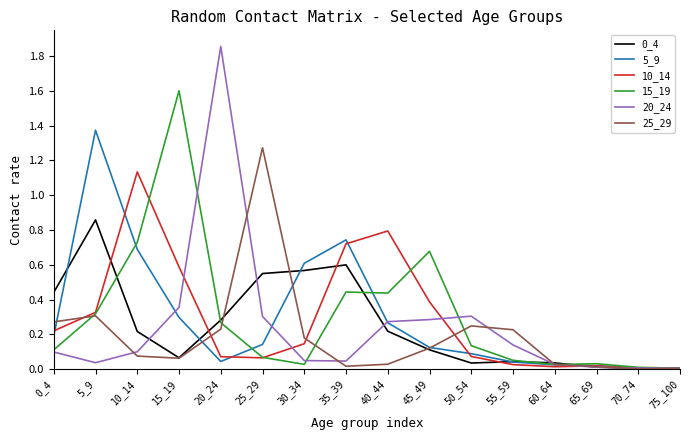

The value of 20_24 at 60_64 is 0.0. True or false?

True